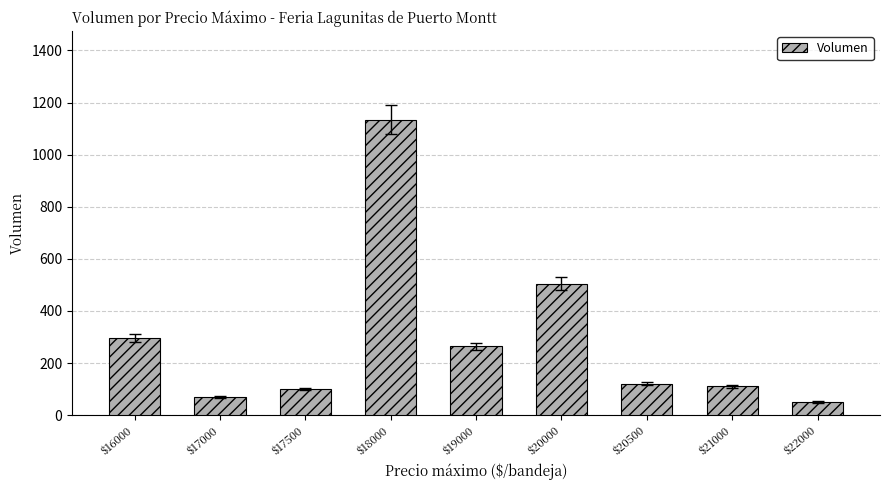

What is the sum of all values?

2650